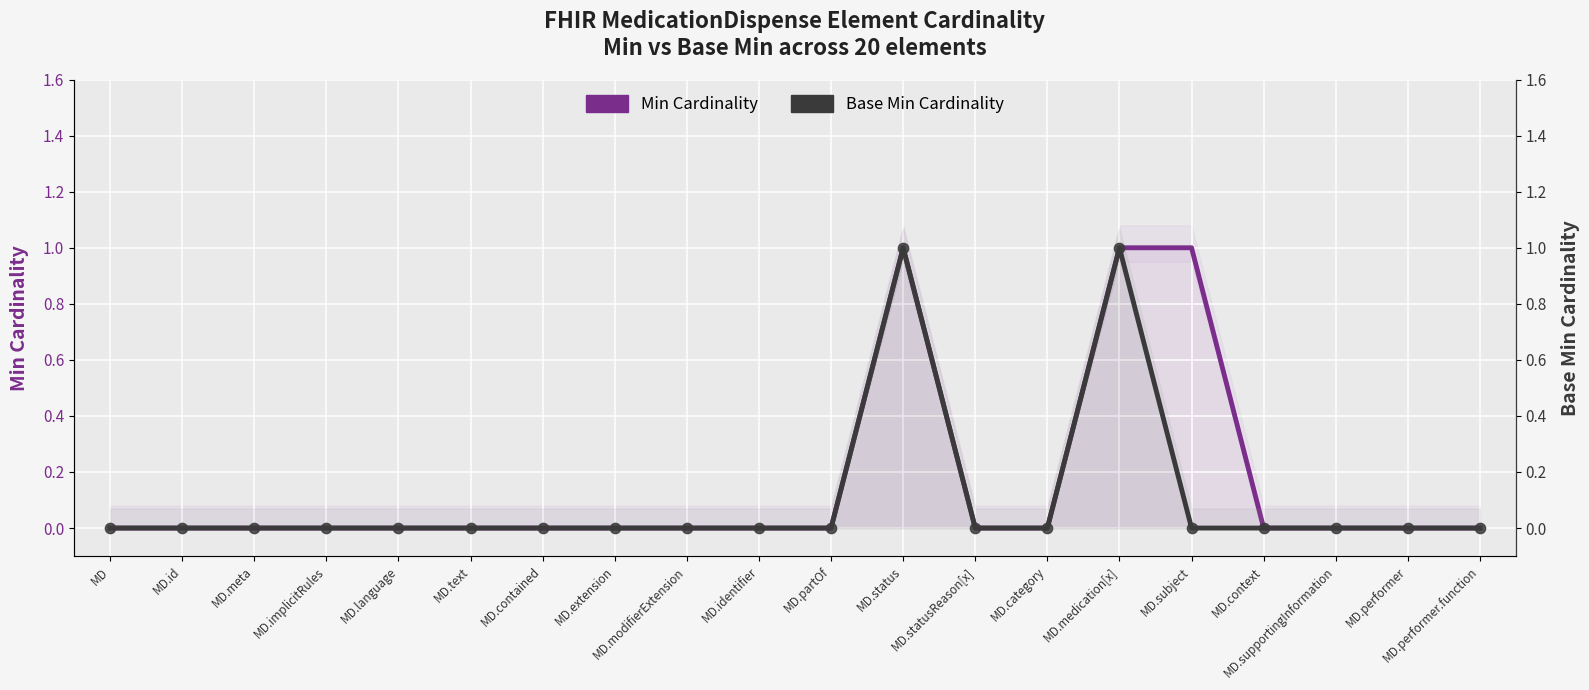

What are all the series names shown in the legend?

Min Cardinality, Base Min Cardinality